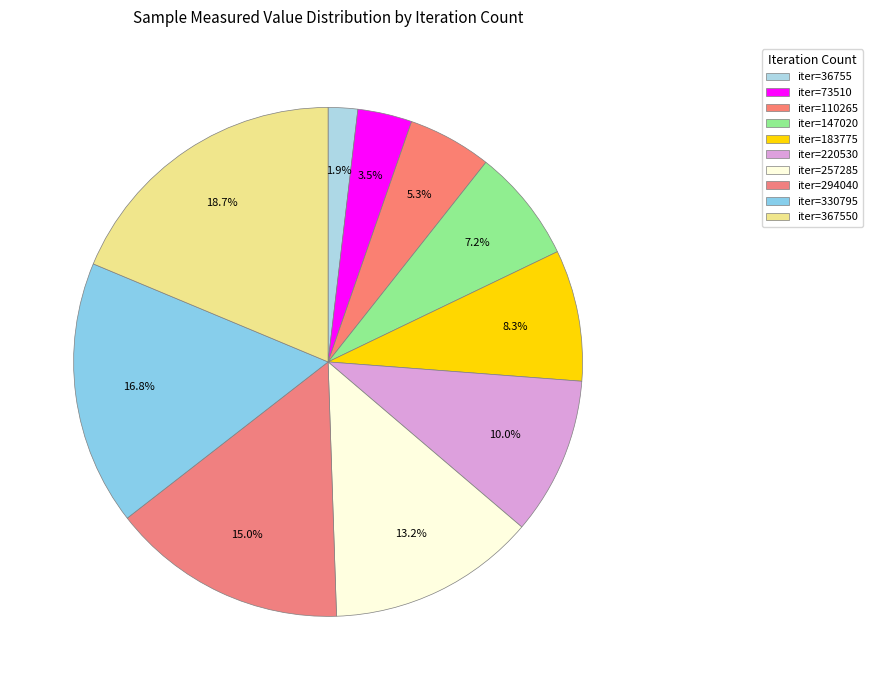

Is there a majority slice in this chart?

No